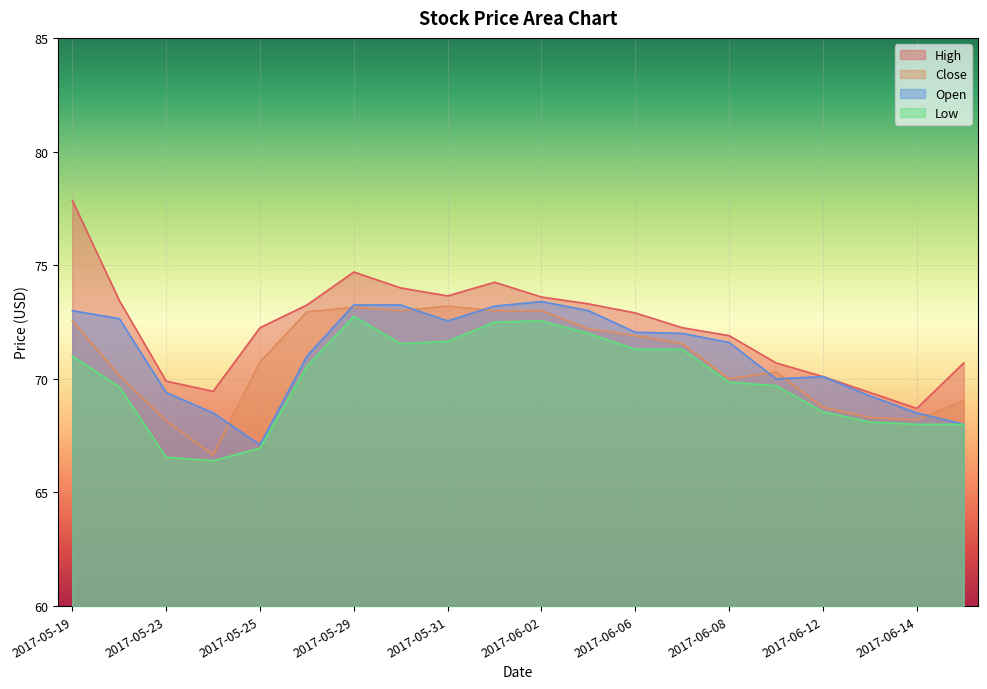

What position from the left is 2017-05-29?

7